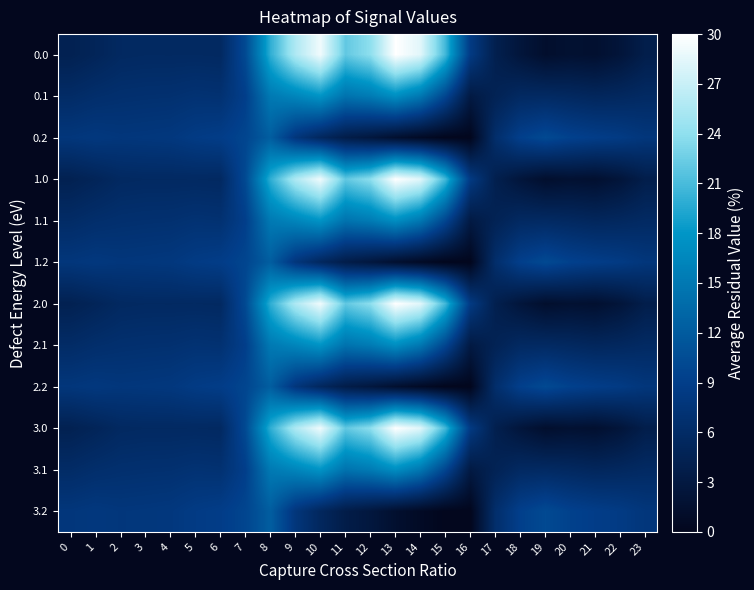

What is the spread (max minus min) of values at 22?

6.1